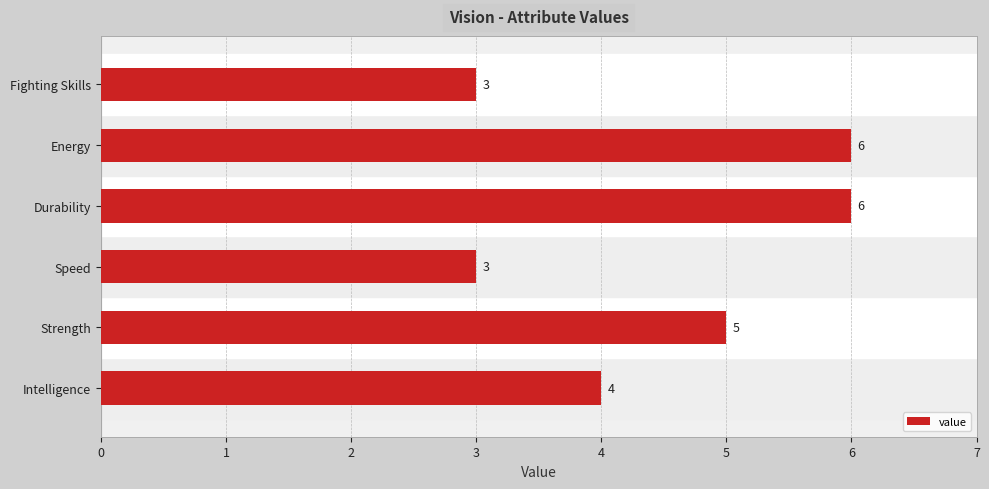

What is the smallest value displayed?

3